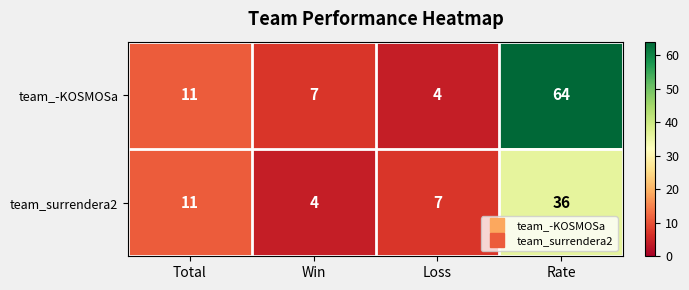

What is the difference between the highest and lowest values at Win?

3